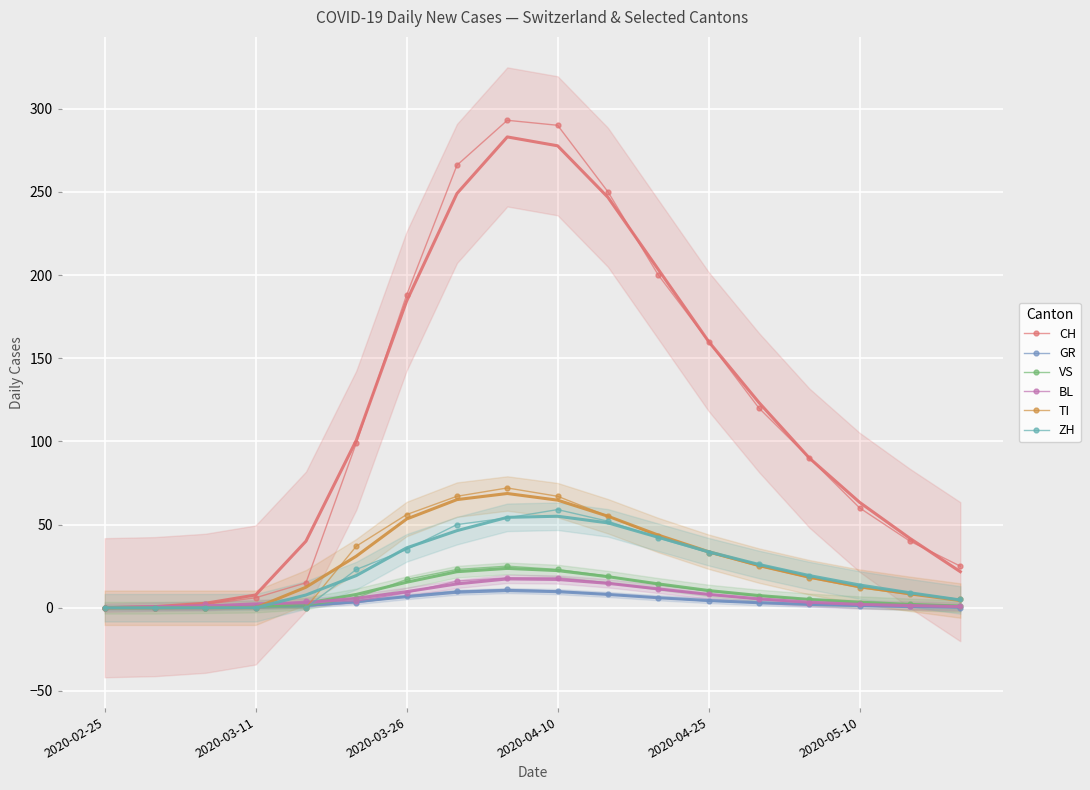

True or false: GR and VS cross at least once.

False